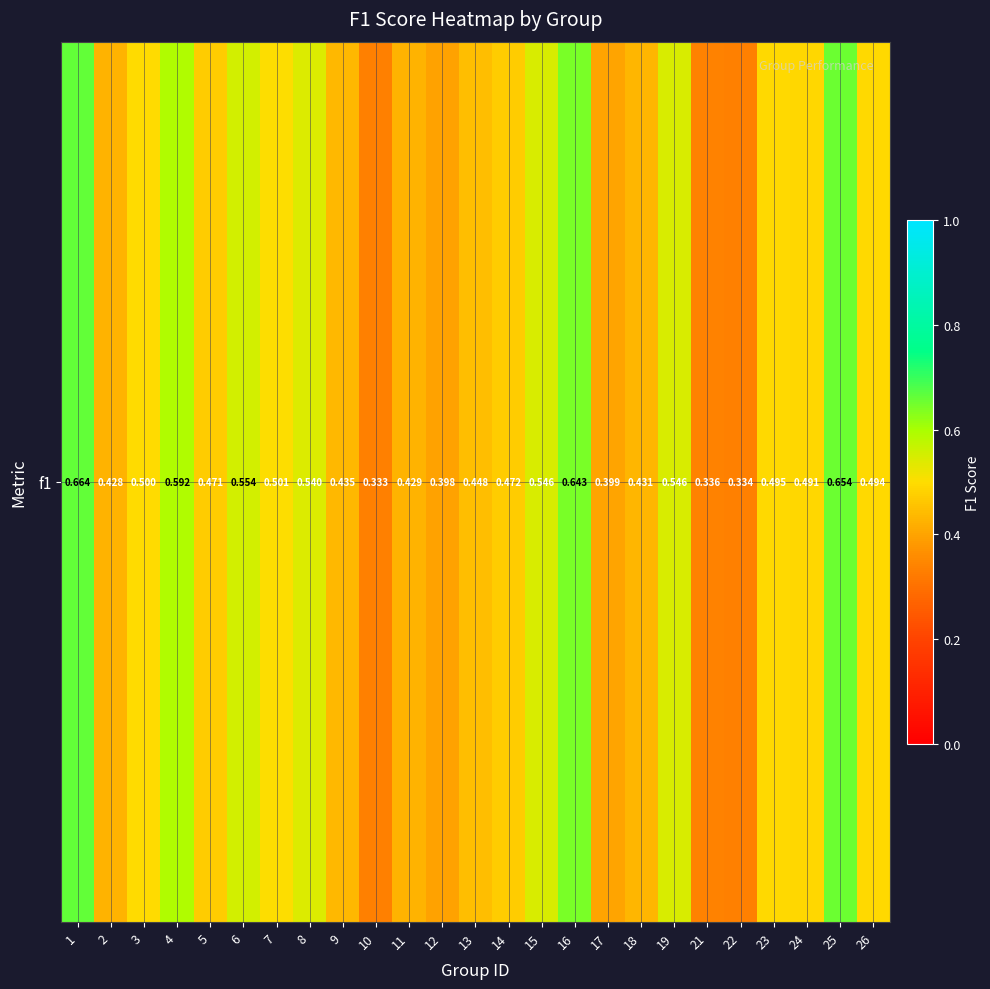

The value at 26 is 0.5. True or false?

True